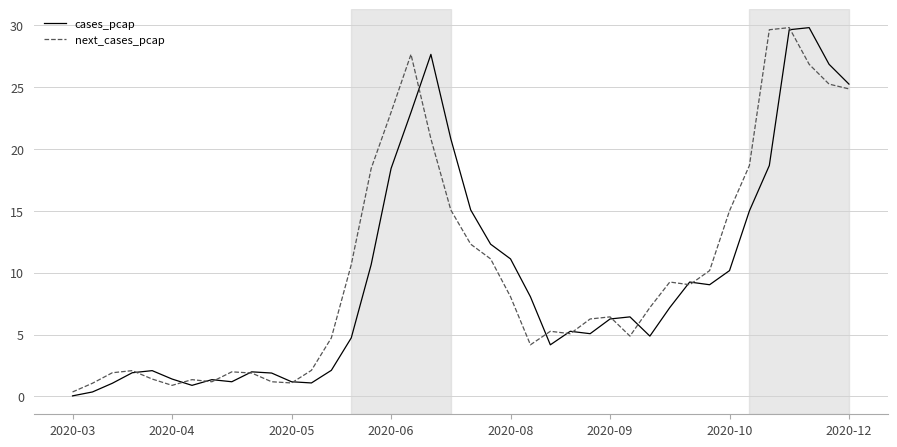

At how many categories does at least one series exceed 7?

21